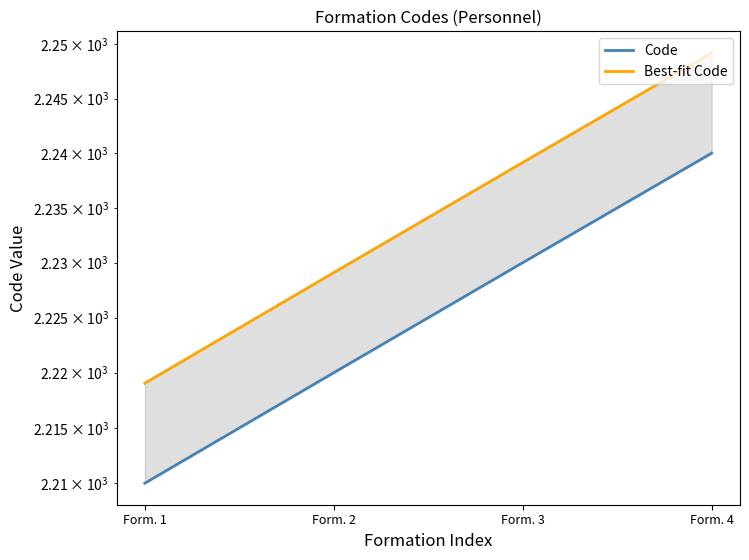

Is it true that Code equals 2210.0 at Form. 1?

True